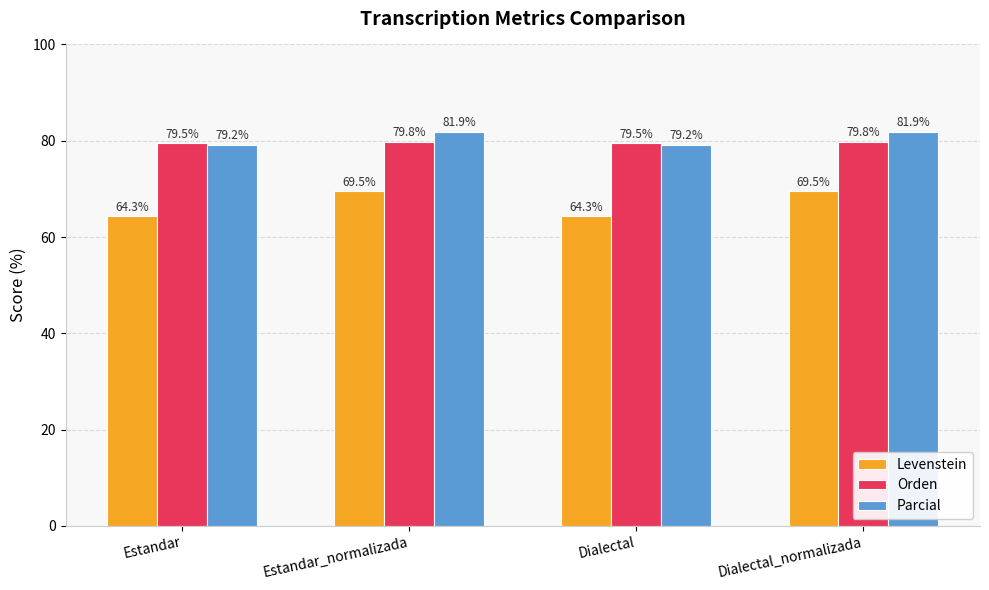

Reading right to left, list all the values displayed in this chart.

Levenstein: Dialectal_normalizada=69.5	Dialectal=64.3	Estandar_normalizada=69.5	Estandar=64.3
Orden: Dialectal_normalizada=79.8	Dialectal=79.5	Estandar_normalizada=79.8	Estandar=79.5
Parcial: Dialectal_normalizada=81.9	Dialectal=79.2	Estandar_normalizada=81.9	Estandar=79.2